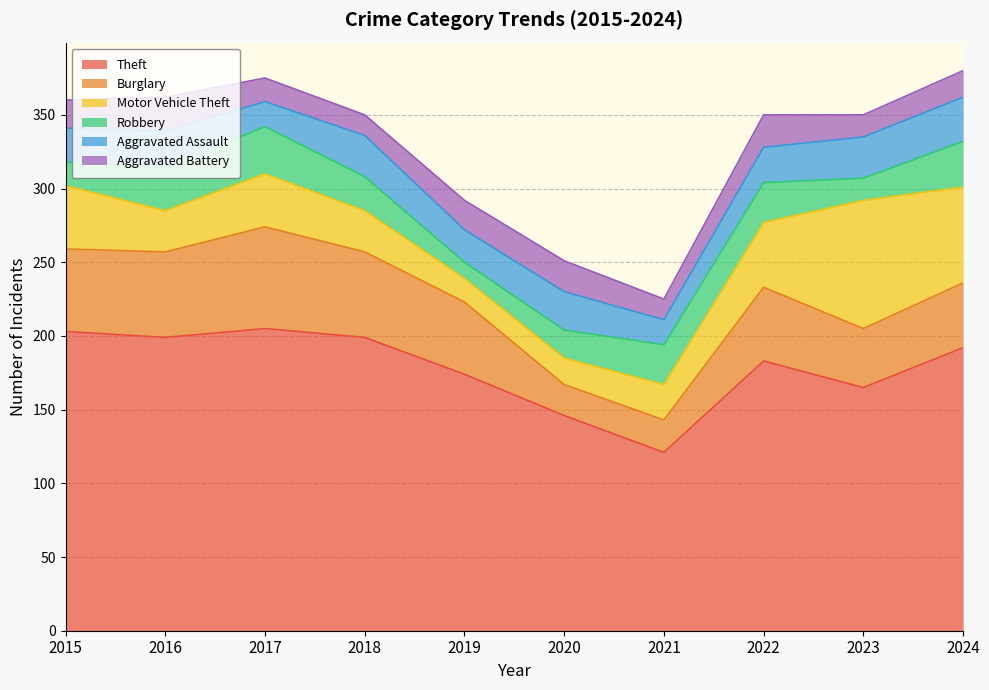

List the labels in order of Aggravated Assault value, largest first.

2024, 2018, 2023, 2020, 2016, 2022, 2015, 2019, 2017, 2021